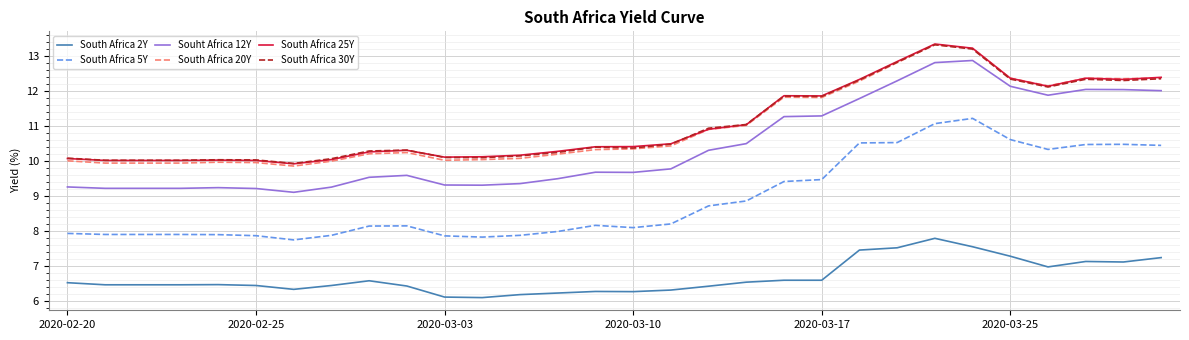

What is the smallest value displayed?

6.1